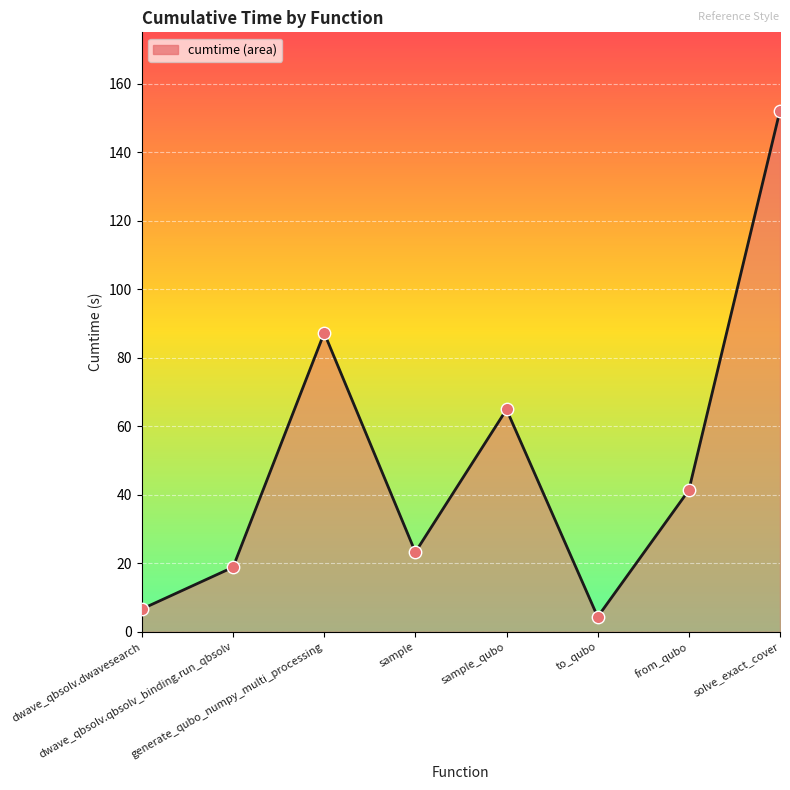

At which category is the sum across all series the highest?

solve_exact_cover